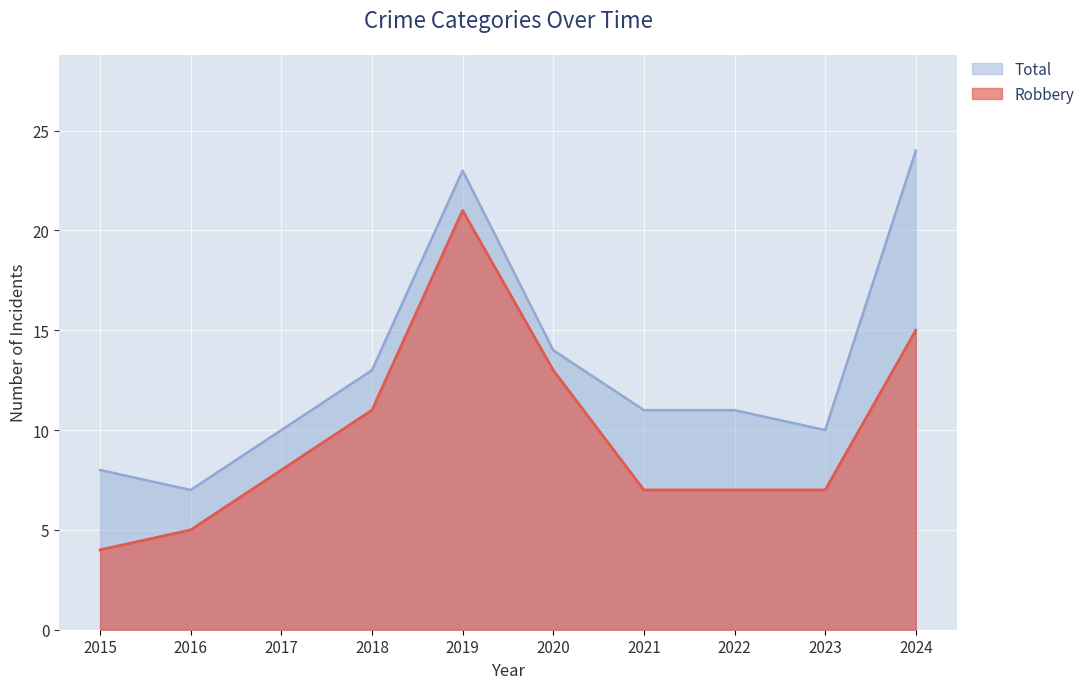

What is the value of the Total point at the 8th from the left?

11